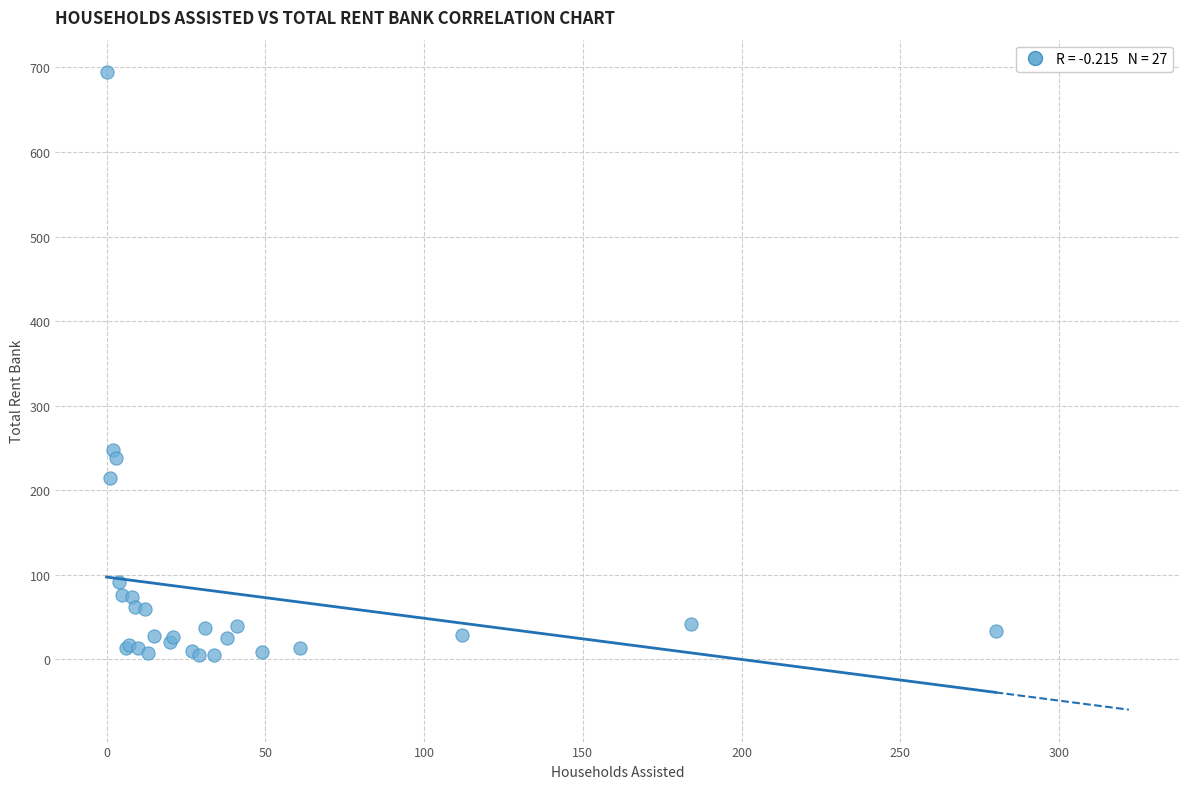

What Y value in the scatter plot is closest to 350?

248